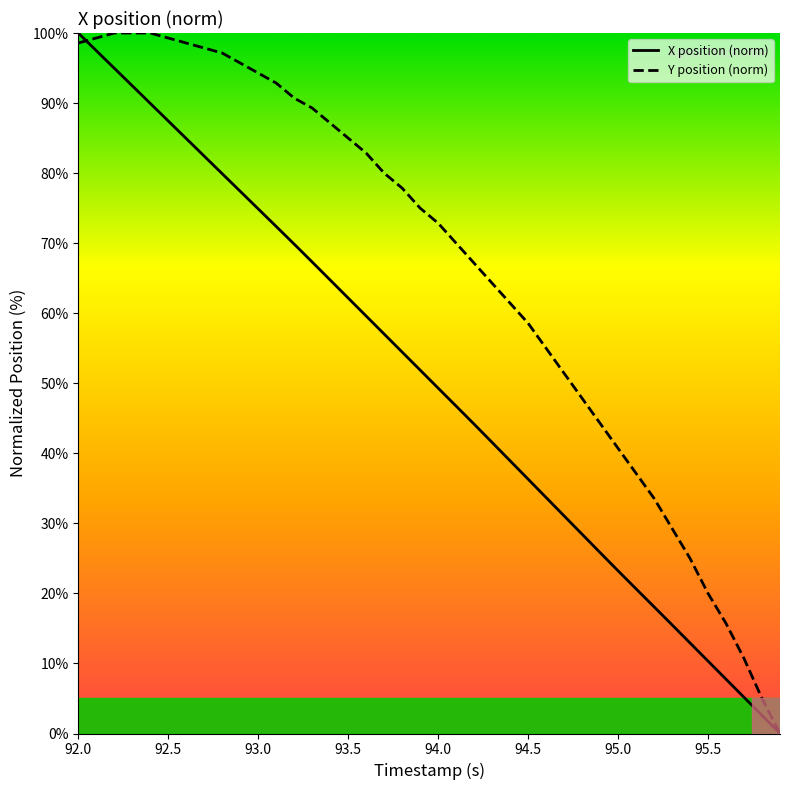

Which series has the largest total across all categories?

Y position (norm)